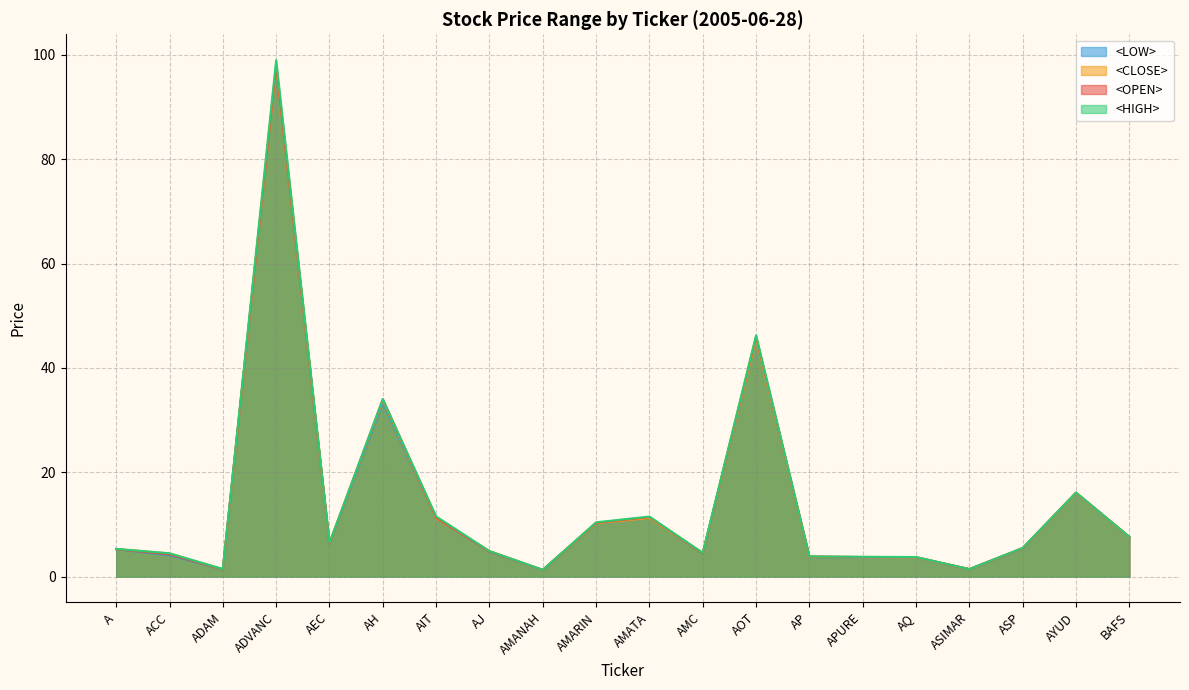

At how many categories does at least one series exceed 39?

2